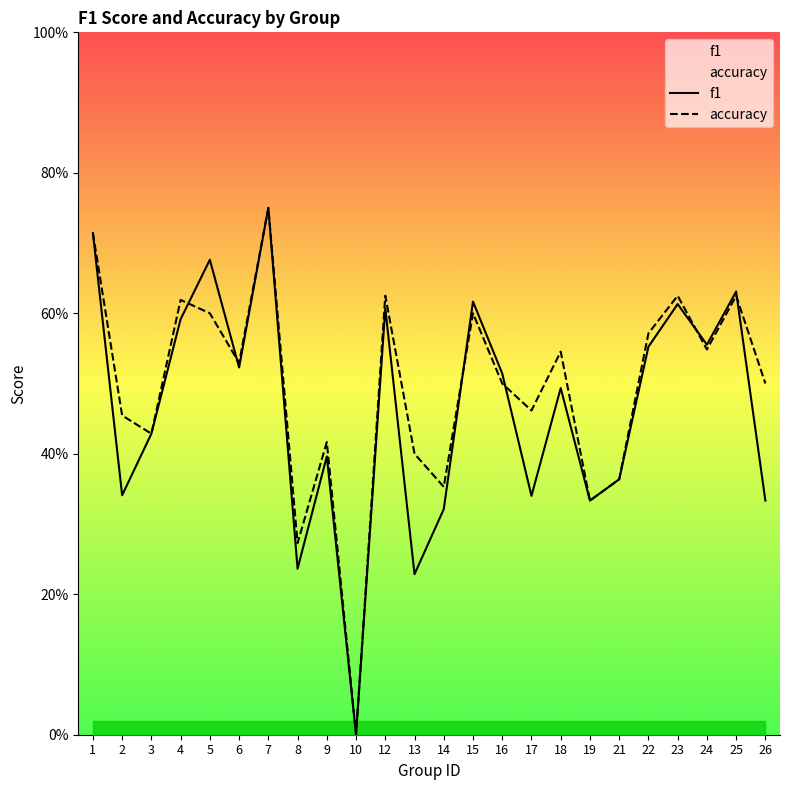

At 4, list the series in order from largest to smallest.

accuracy, f1